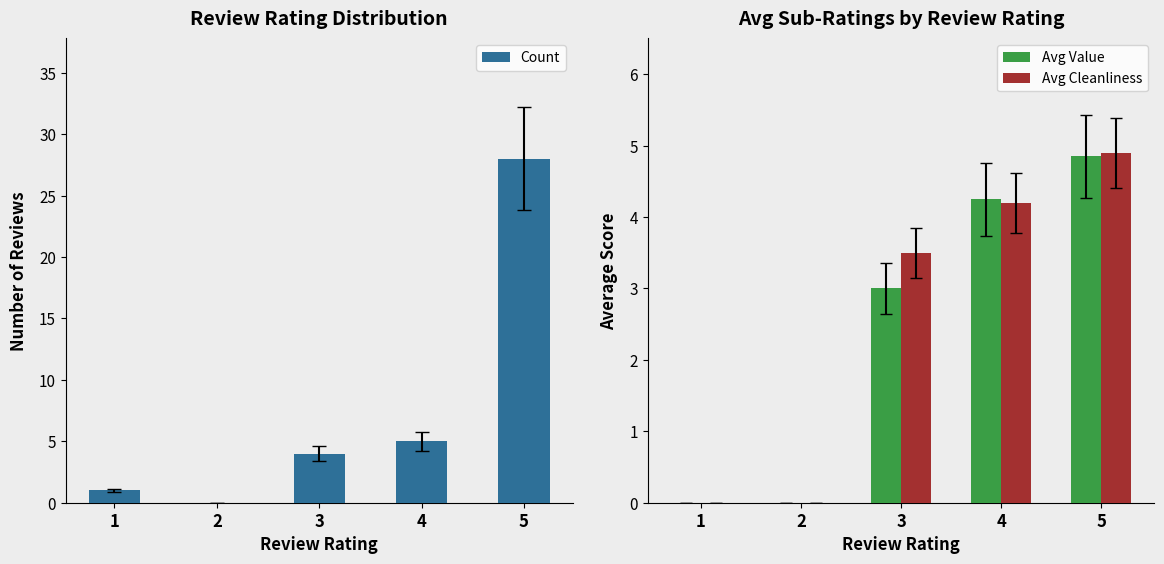

Is it true that Avg Value equals 4.8 at 5?

True